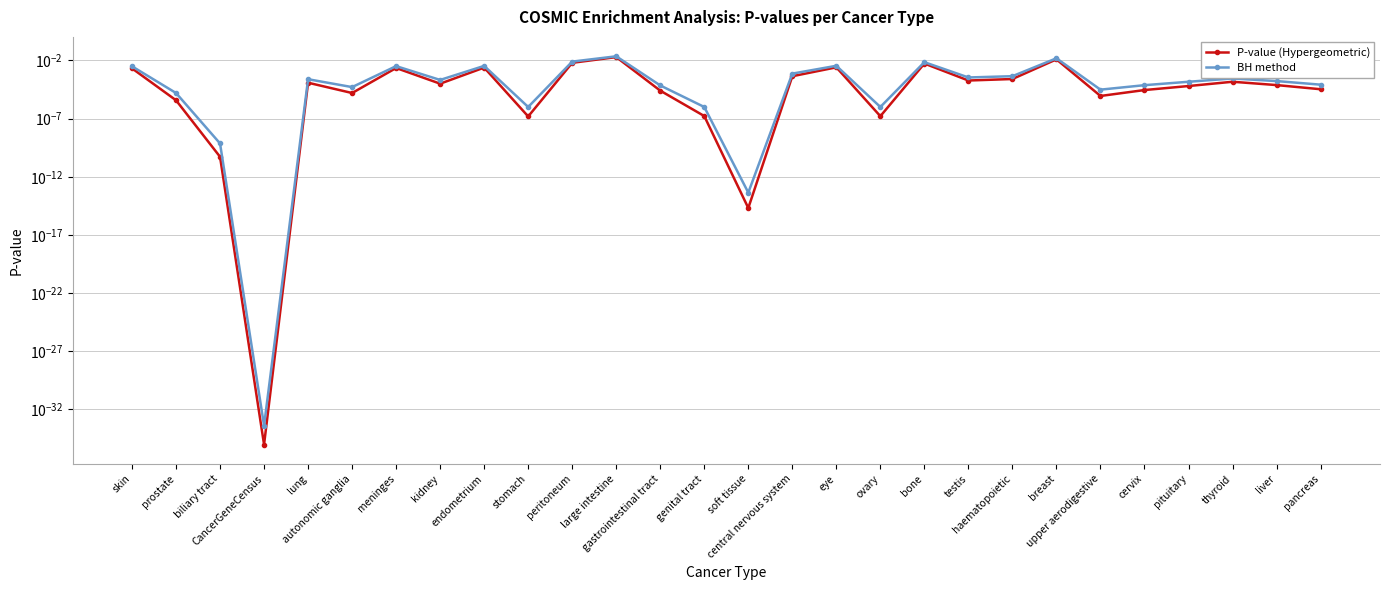

True or false: BH method has more than 0 interior local peaks.

True